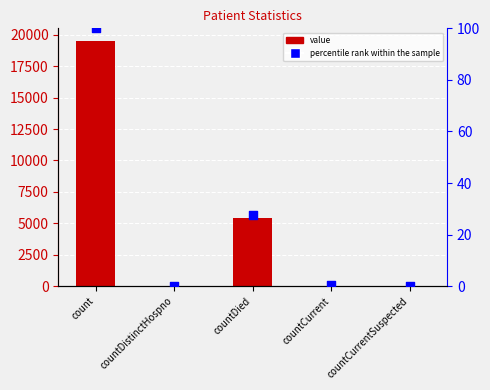

Which series reaches the minimum Y coordinate?

value